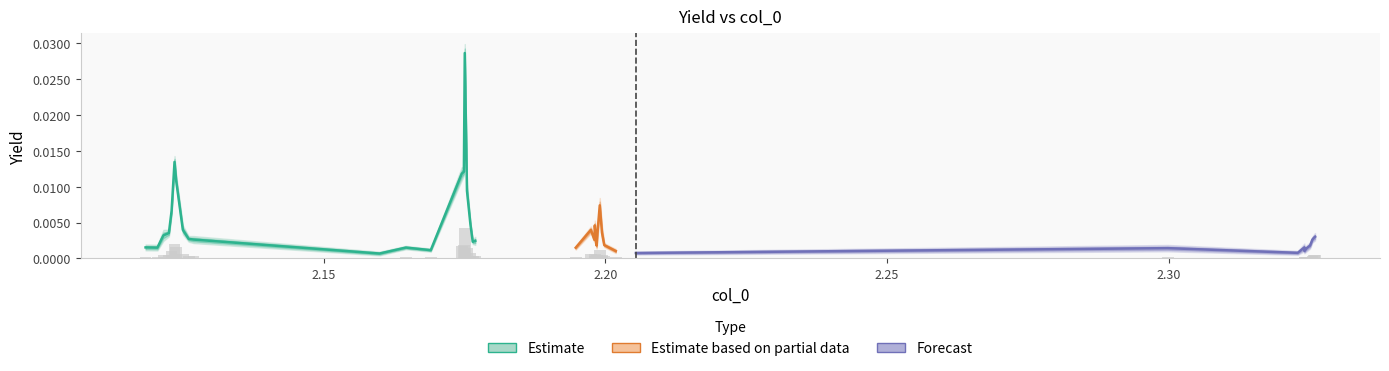

Count the number of categories in the chart.

40